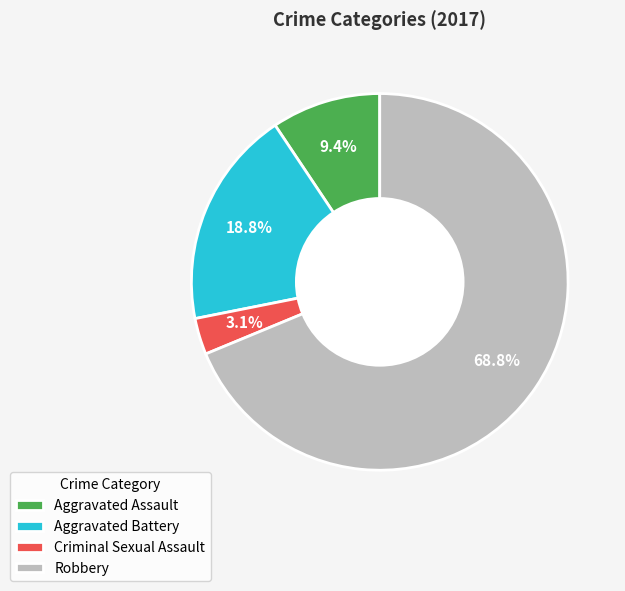

Is there a majority slice in this chart?

Yes